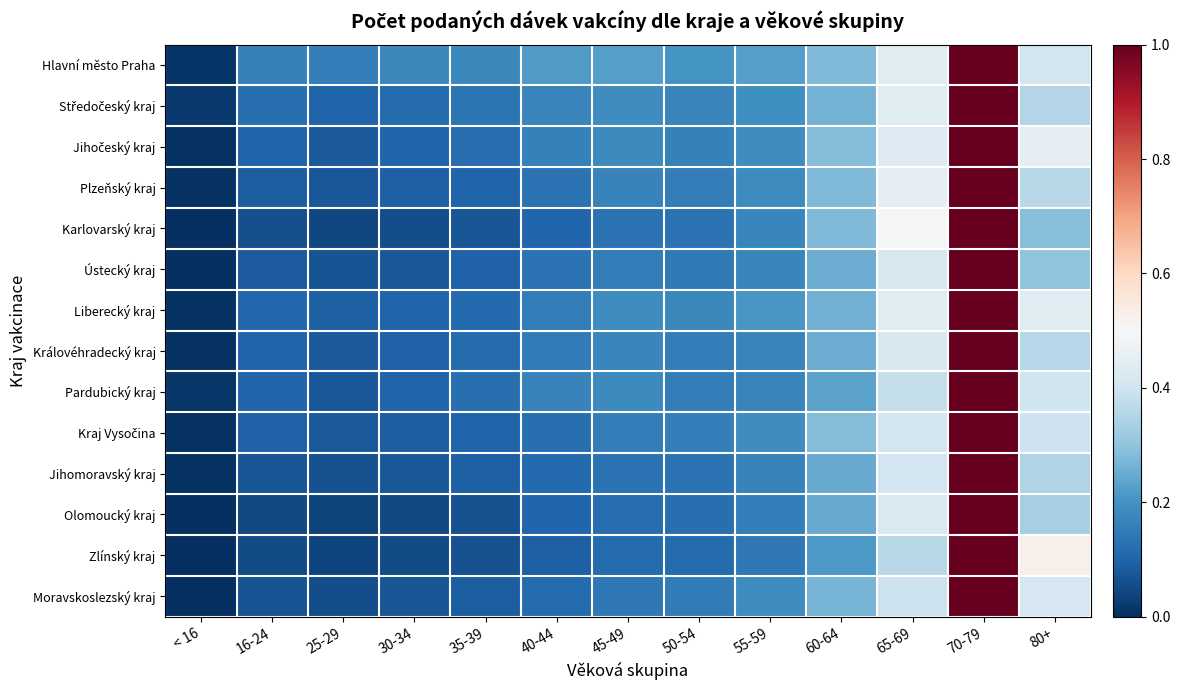

At 45-49, list the series in order from smallest to largest.

Zlínský kraj, Olomoucký kraj, Jihomoravský kraj, Karlovarský kraj, Moravskoslezský kraj, Kraj Vysočina, Ústecký kraj, Plzeňský kraj, Královéhradecký kraj, Pardubický kraj, Jihočeský kraj, Liberecký kraj, Středočeský kraj, Hlavní město Praha